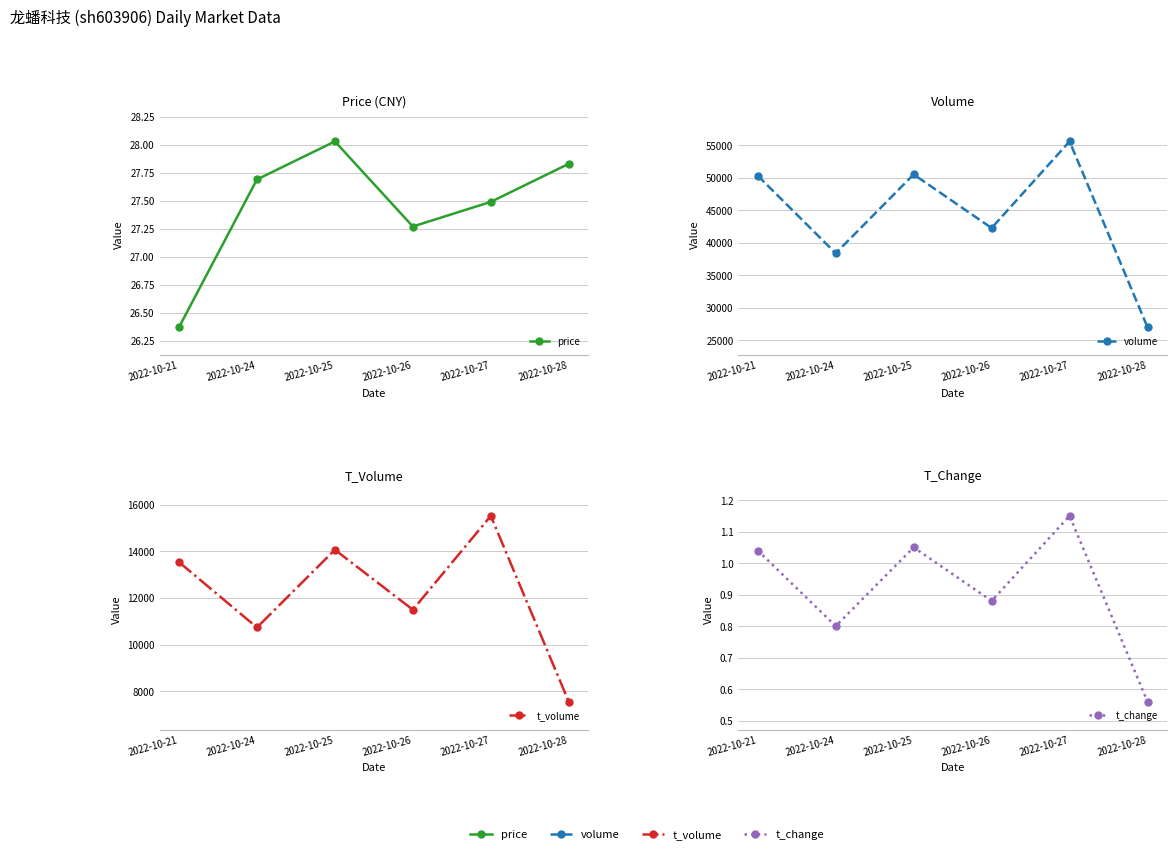

Where is the first local minimum for t_change?

2022-10-24